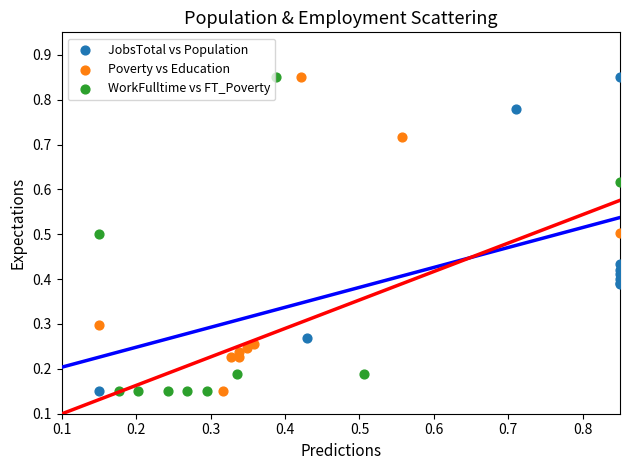

What are all the series names shown in the legend?

JobsTotal vs Population, Poverty vs Education, WorkFulltime vs FT_Poverty